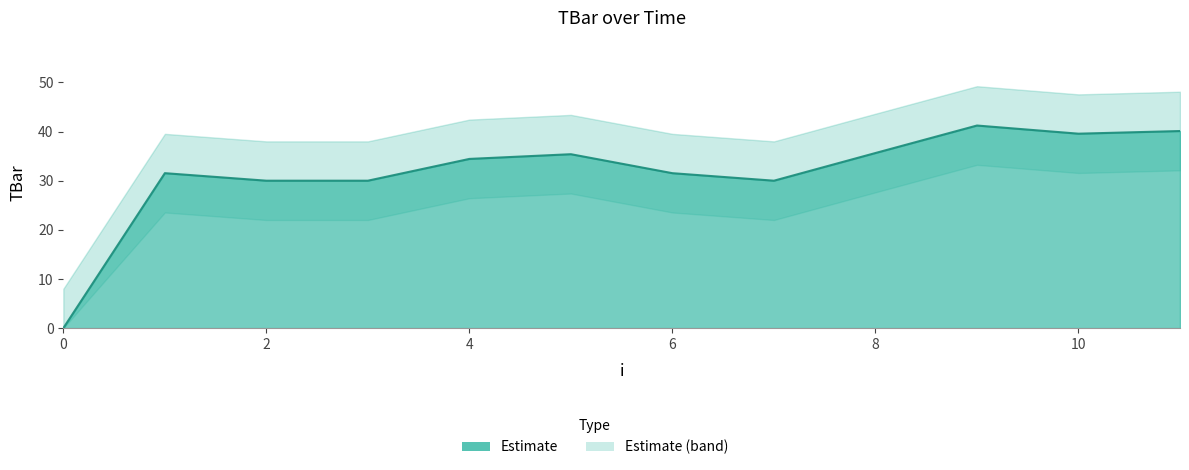

Approximately how many times larger is the value at 10 compared to 3?

1.3